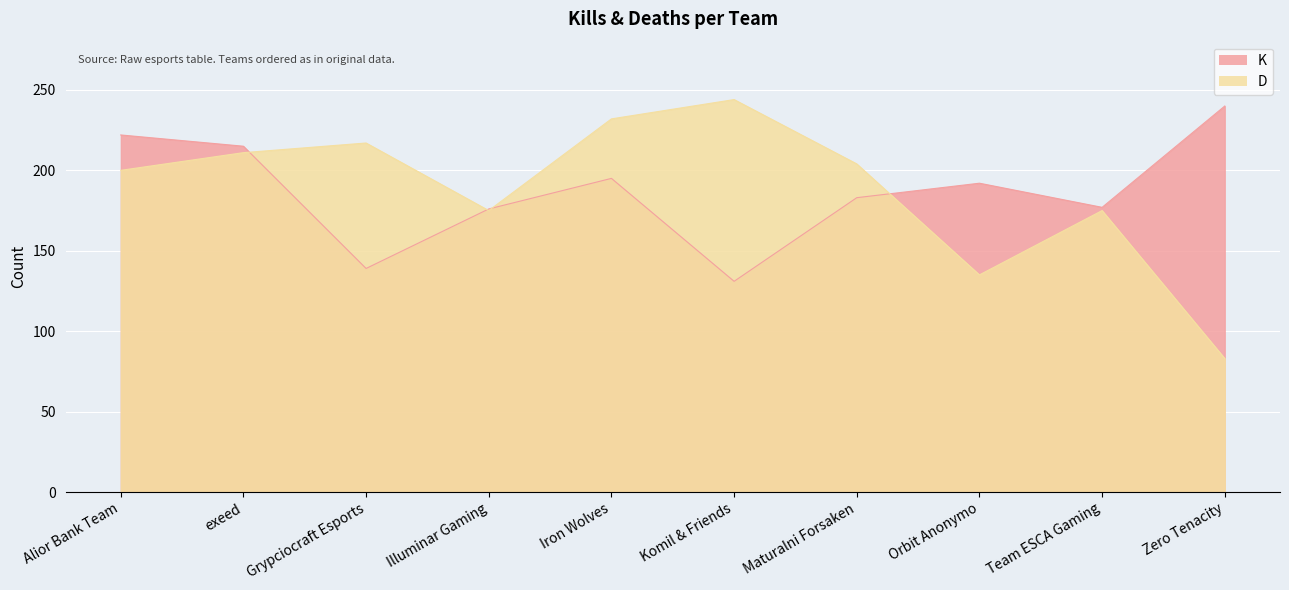

List the series in order of their overall mean, lowest first.

K, D